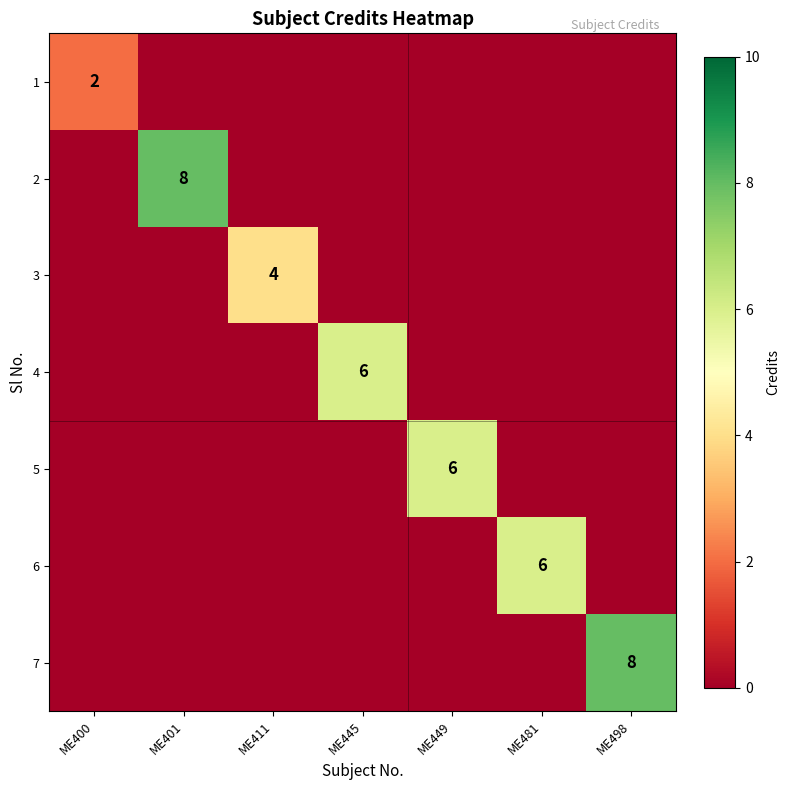

What is the greatest value displayed?

8